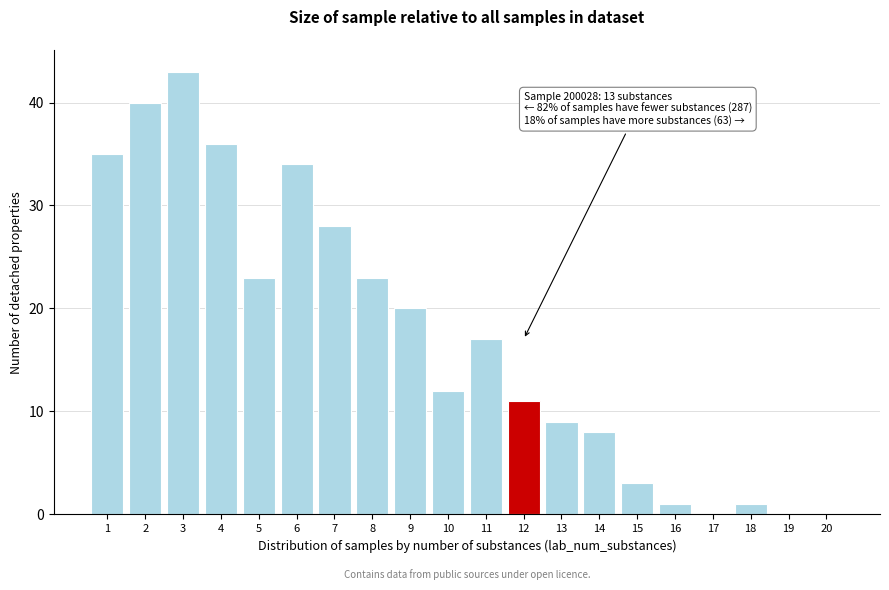

Reading left to right, extract all data points from this chart.

1=35	2=40	3=43	4=36	5=23	6=34	7=28	8=23	9=20	10=12	11=17	12=11	13=9	14=8	15=3	16=1	17=0	18=1	19=0	20=0